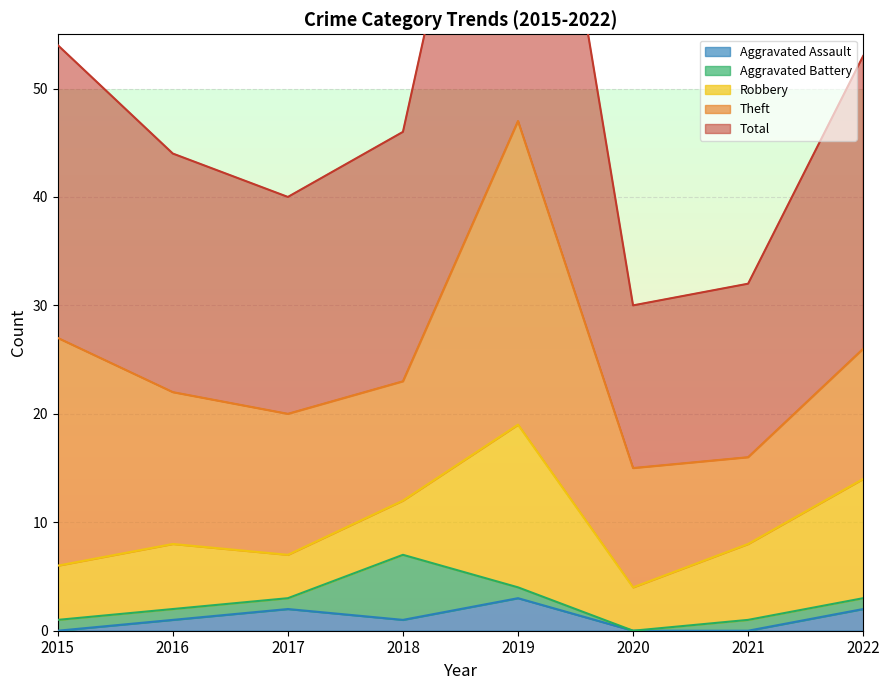

What is the difference between the highest and lowest values at 2018?

22